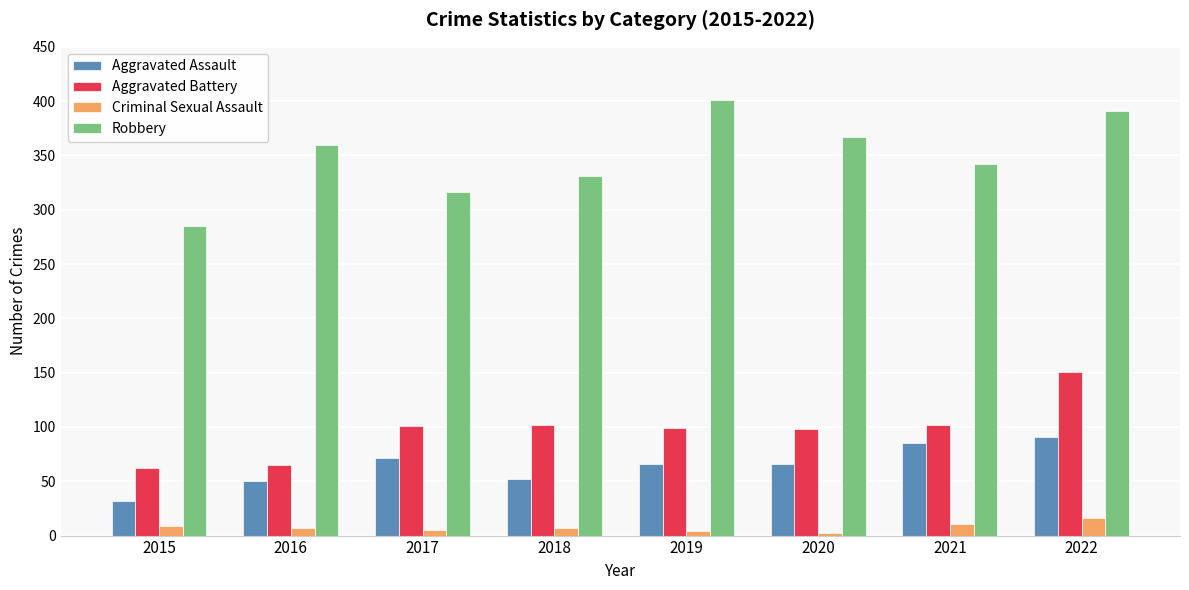

What is the spread (max minus min) of values at 2016?

353